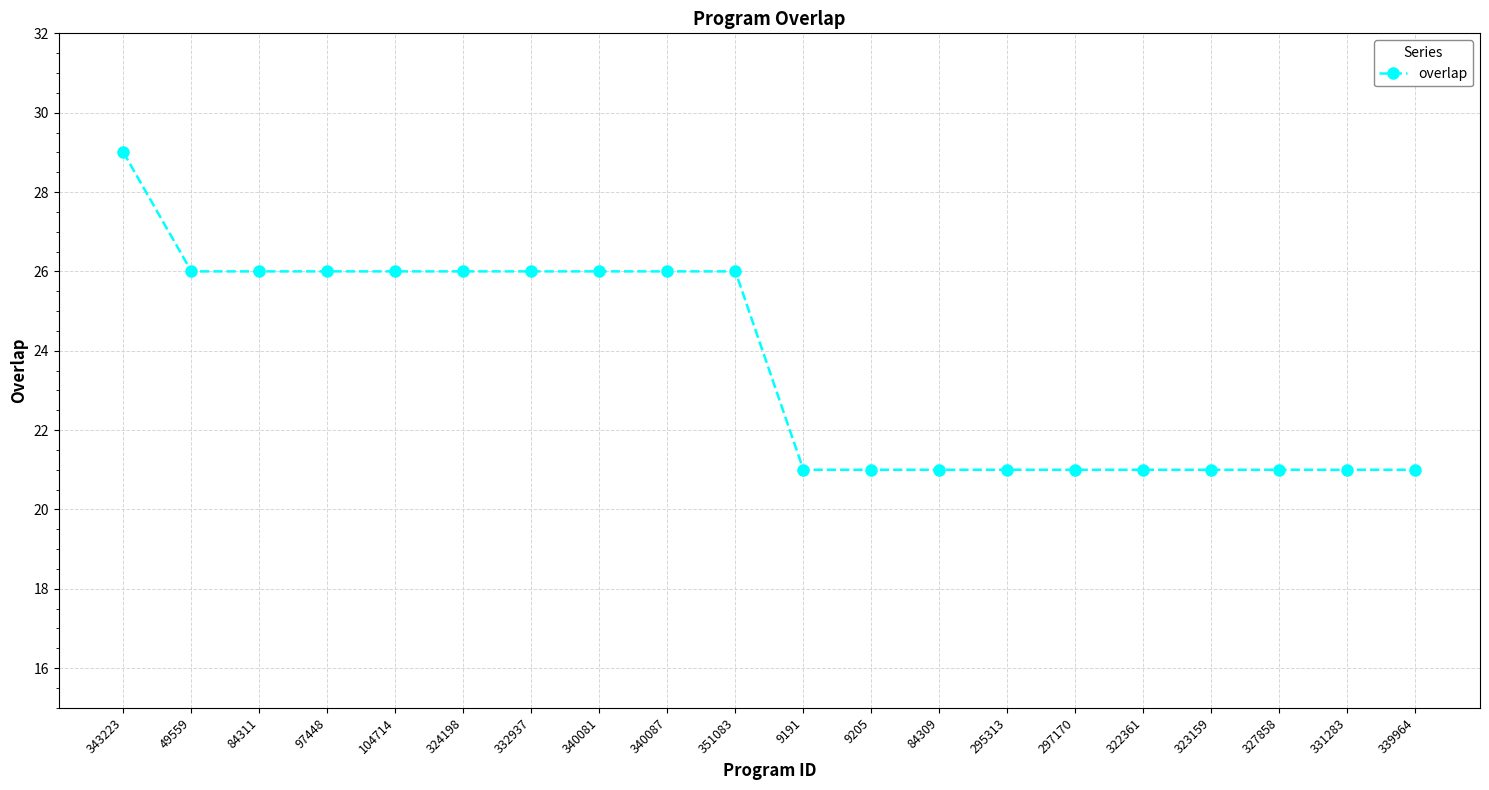

At which category does the chart reach its peak across all series?

343223